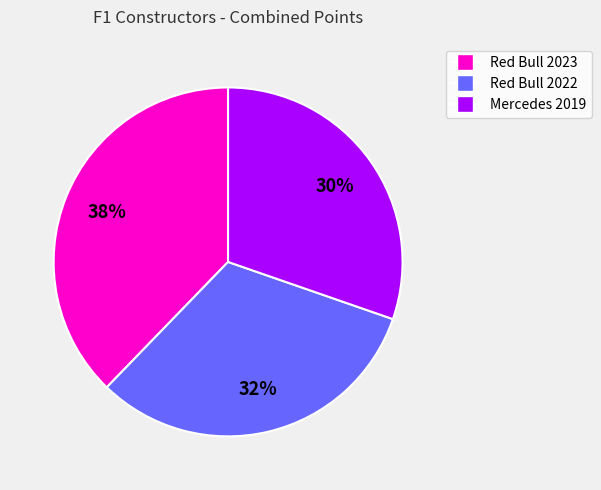

What percentage is the Mercedes 2019 slice, to the nearest percent?

30%